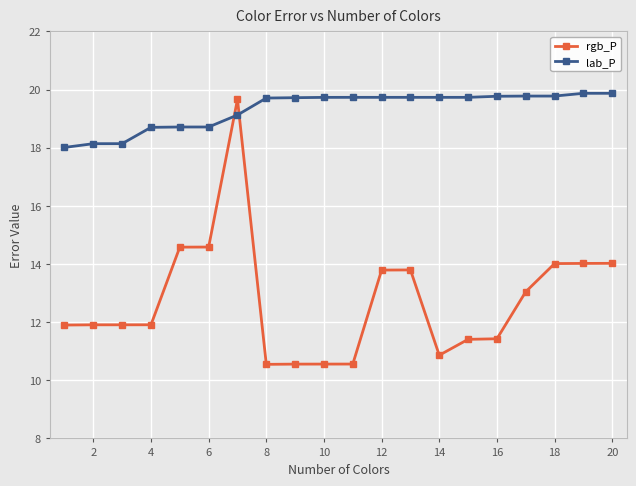

What is the difference between the second highest and minimum values in the rgb_P series?

4.0